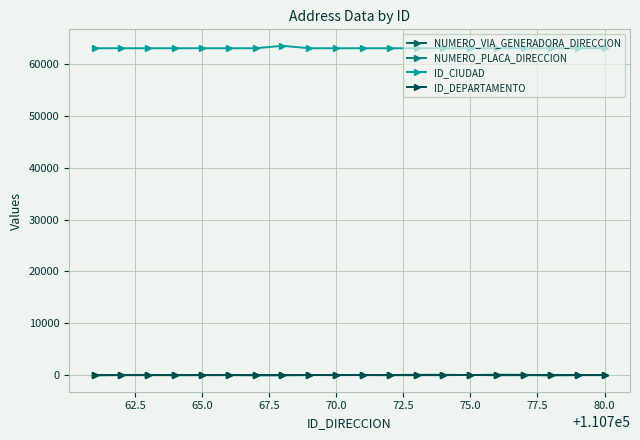

What are all the series names shown in the legend?

NUMERO_VIA_GENERADORA_DIRECCION, NUMERO_PLACA_DIRECCION, ID_CIUDAD, ID_DEPARTAMENTO